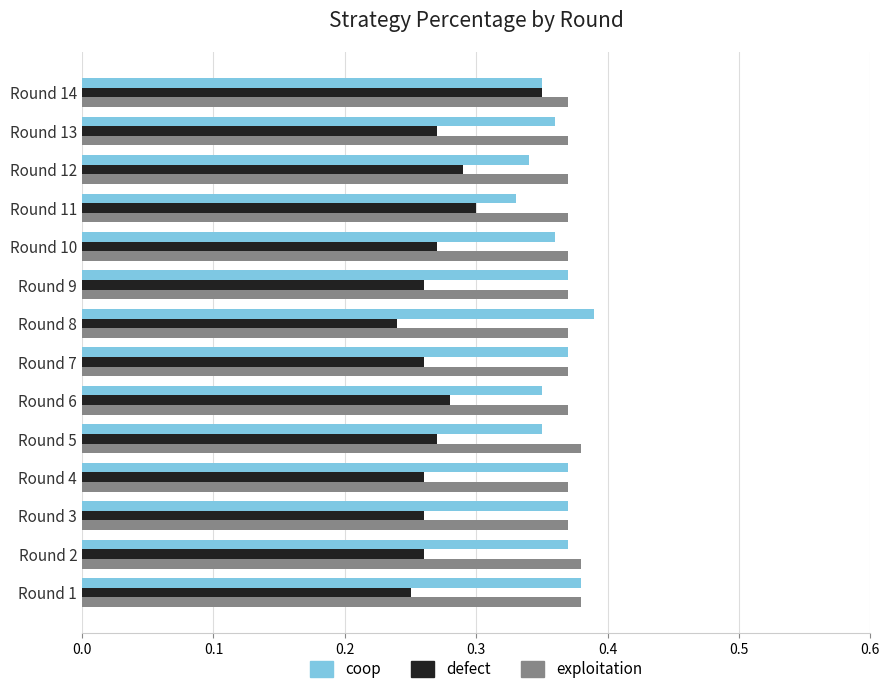

Is the value of defect at Round 5 greater than the value of exploitation at Round 8?

No